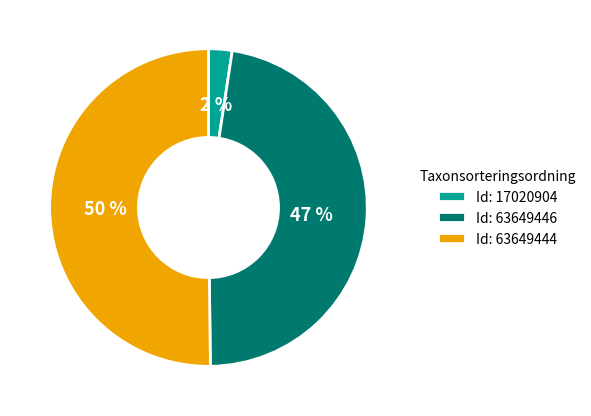

The Id: 63649444 slice represents 50% of the pie. True or false?

True